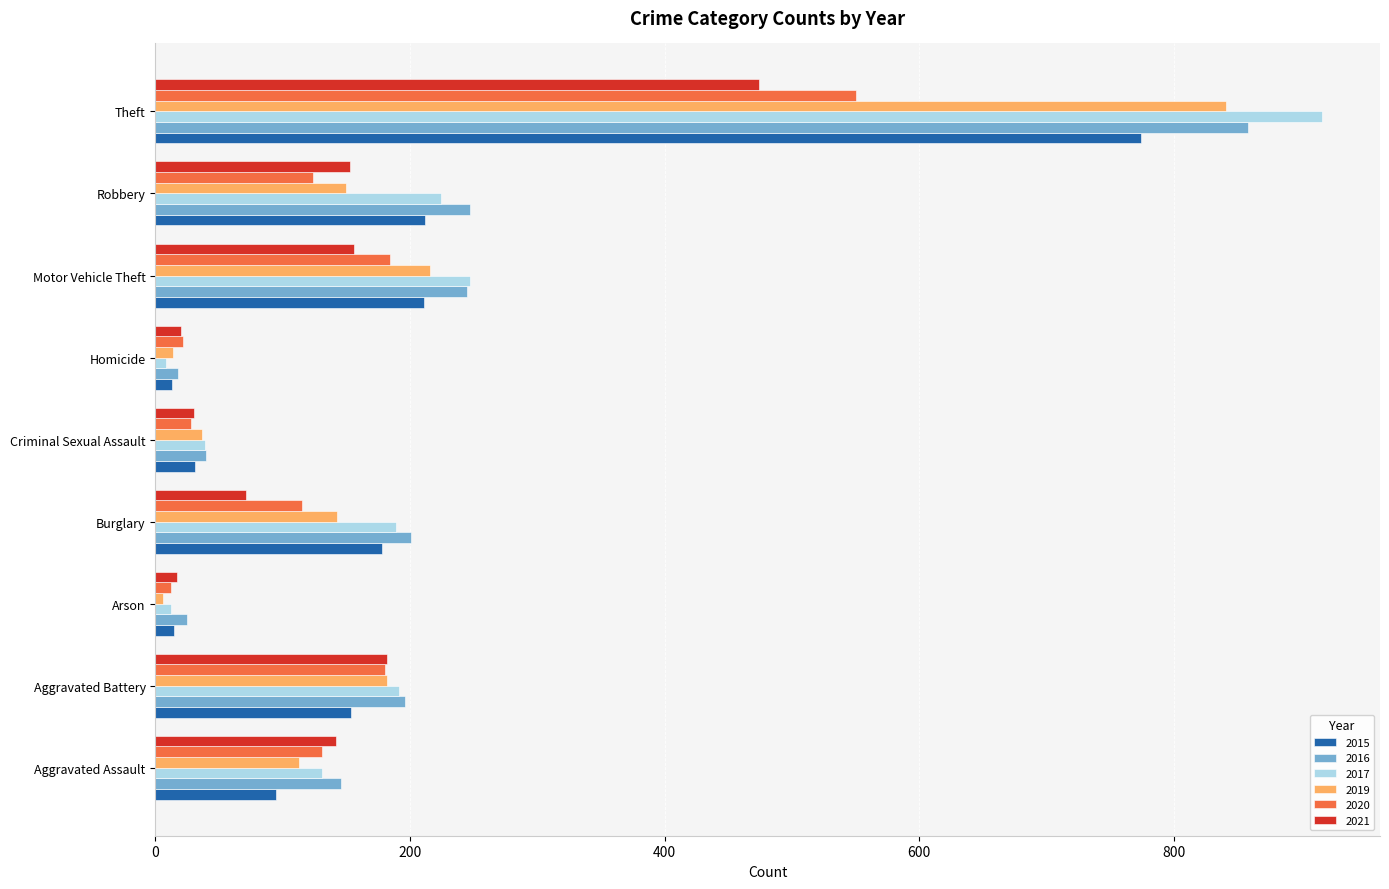

What is the total value across all series at Criminal Sexual Assault?

205